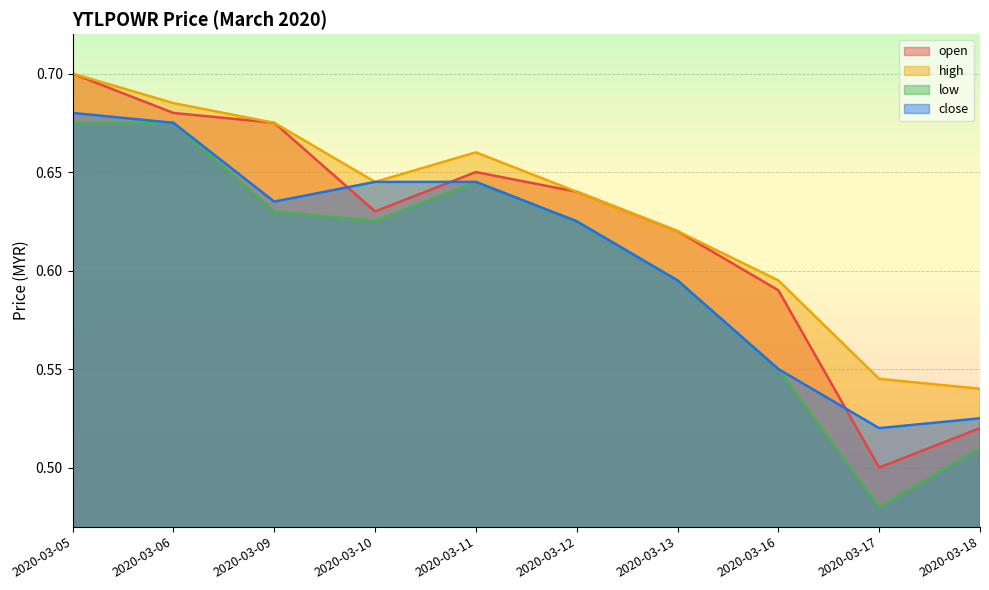

Where do open and close first cross each other?

2020-03-09 and 2020-03-10